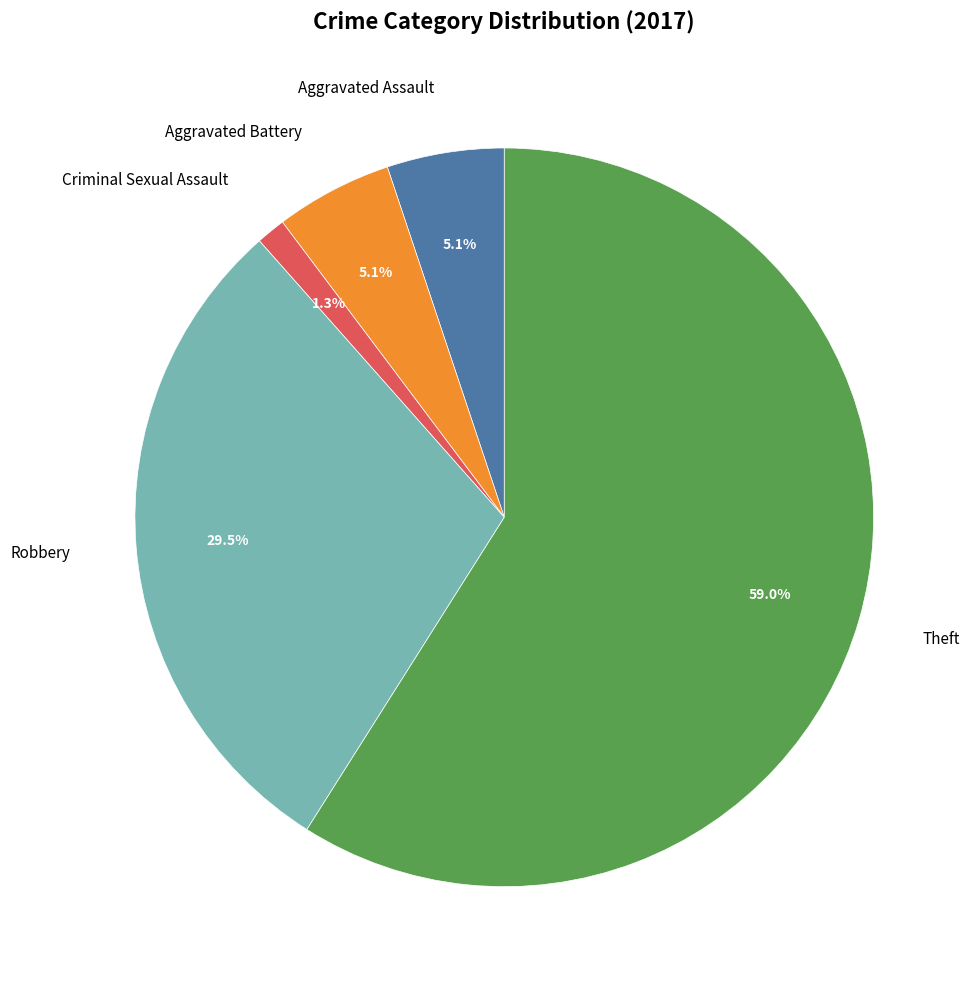

What is the majority slice?

Theft